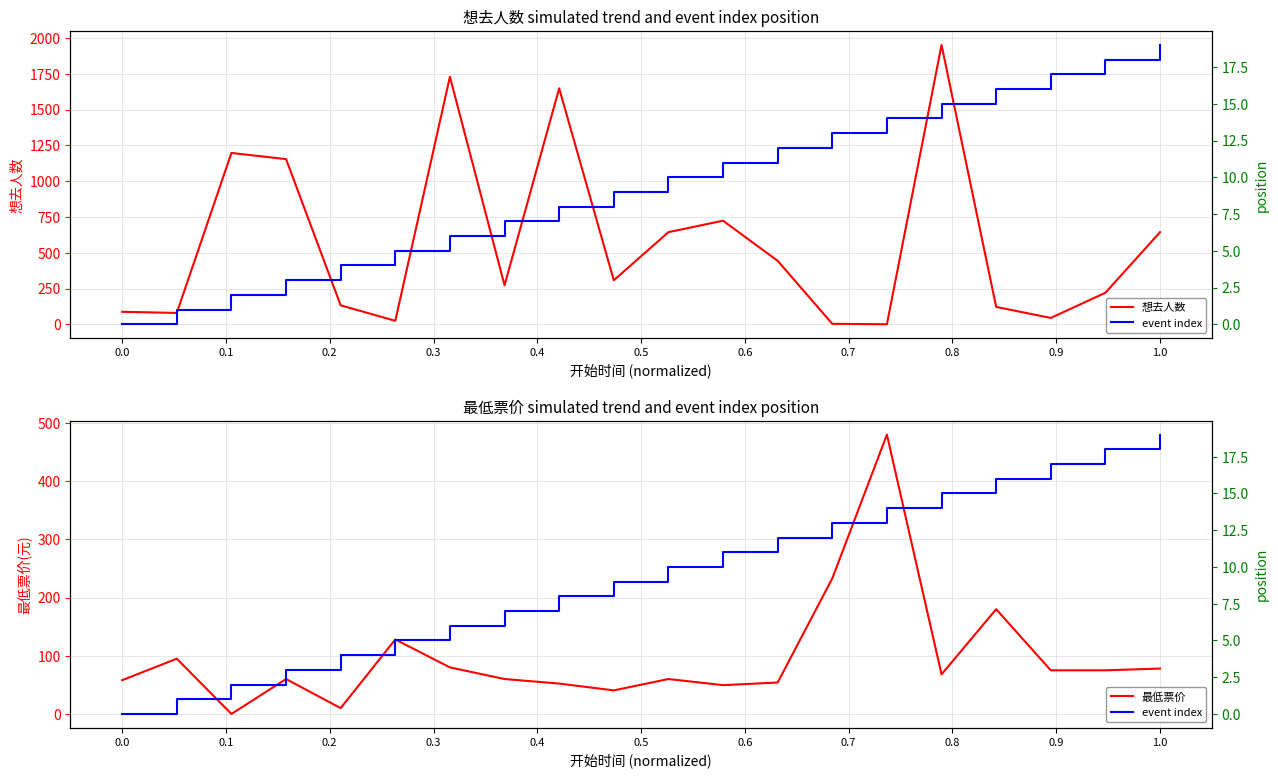

What is the difference between the maximum and minimum values in the event index series?

19.0